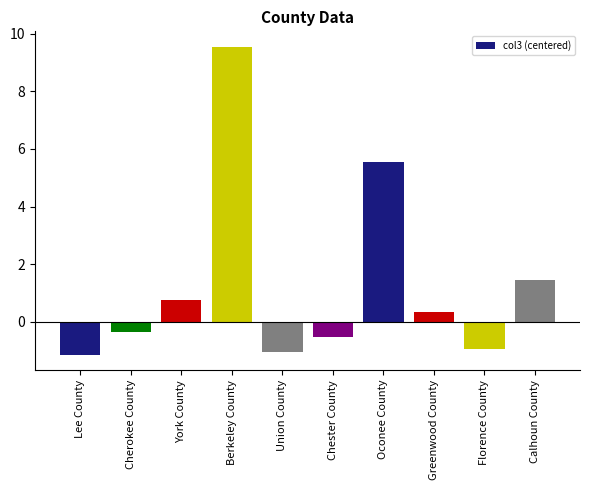

Is it true that the value at Greenwood County is 0.3?

True